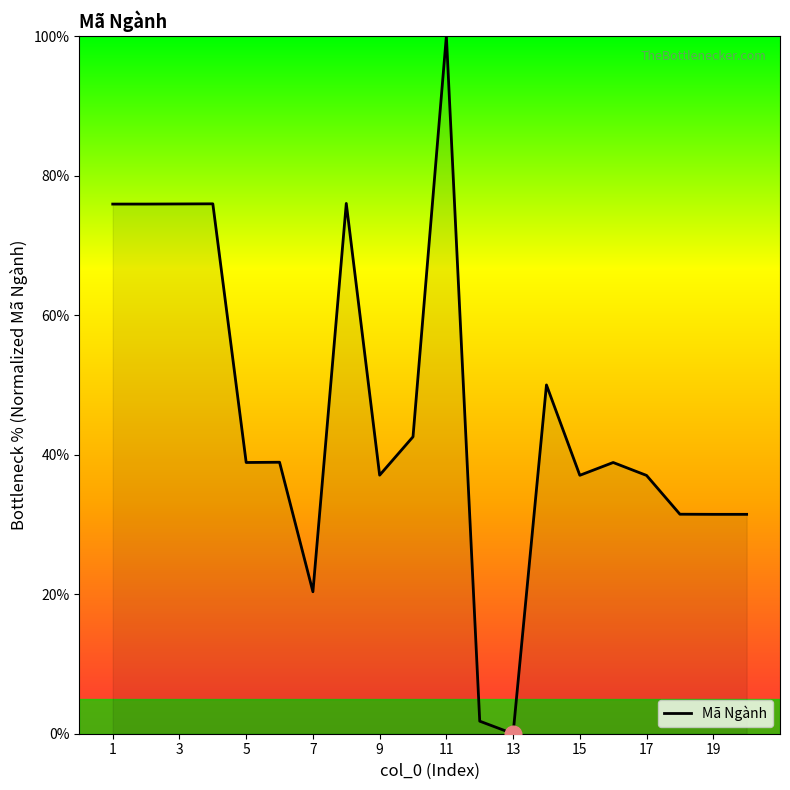

What is the difference between the maximum and minimum values?

100.0